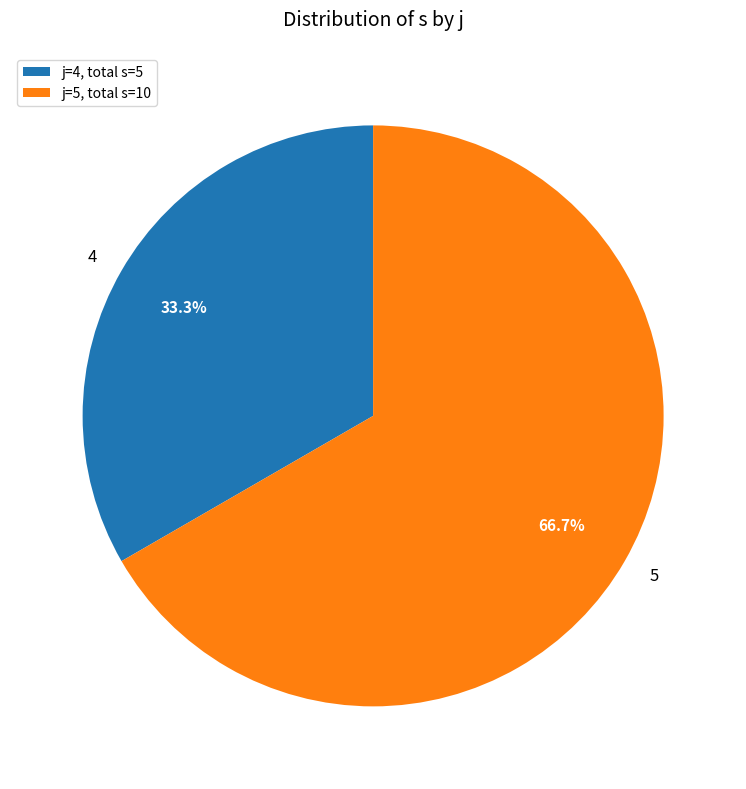

Does 4 represent more than half of the total?

No